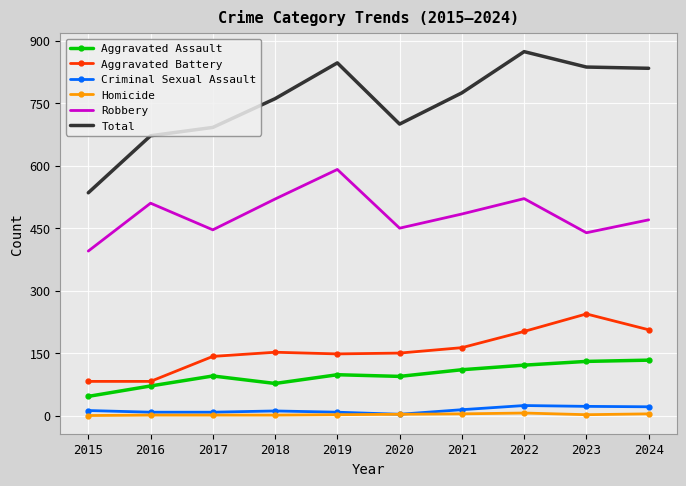

At which category is the sum across all series the highest?

2022